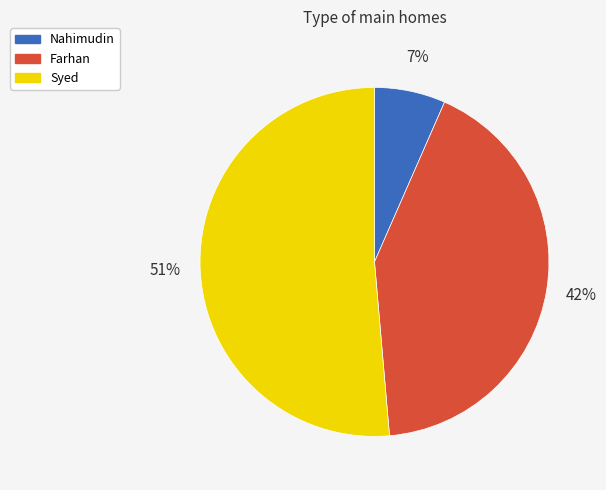

Which slice represents more than half of the pie?

Syed